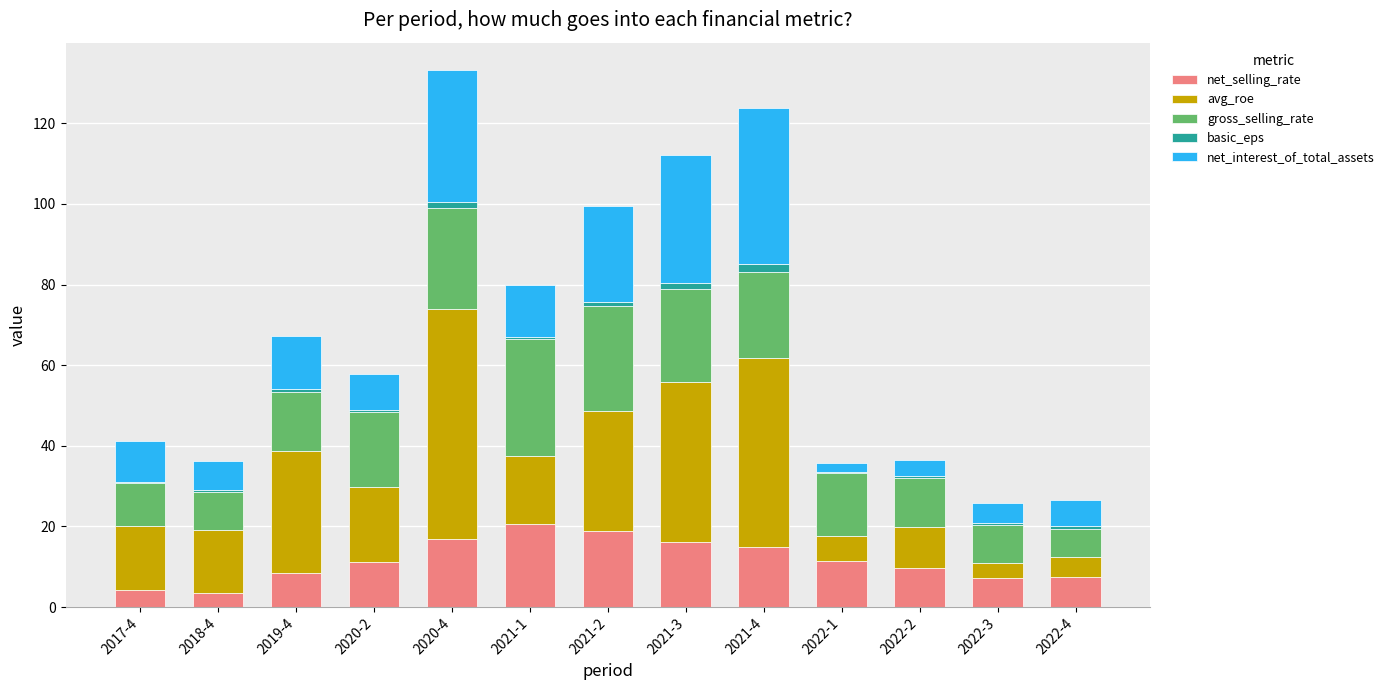

What is the sum of all net_selling_rate values?

150.5